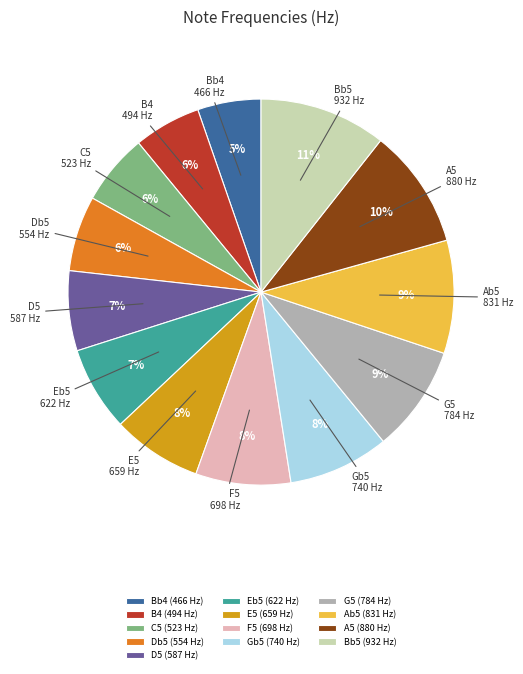

How many slices are in this pie chart?

13